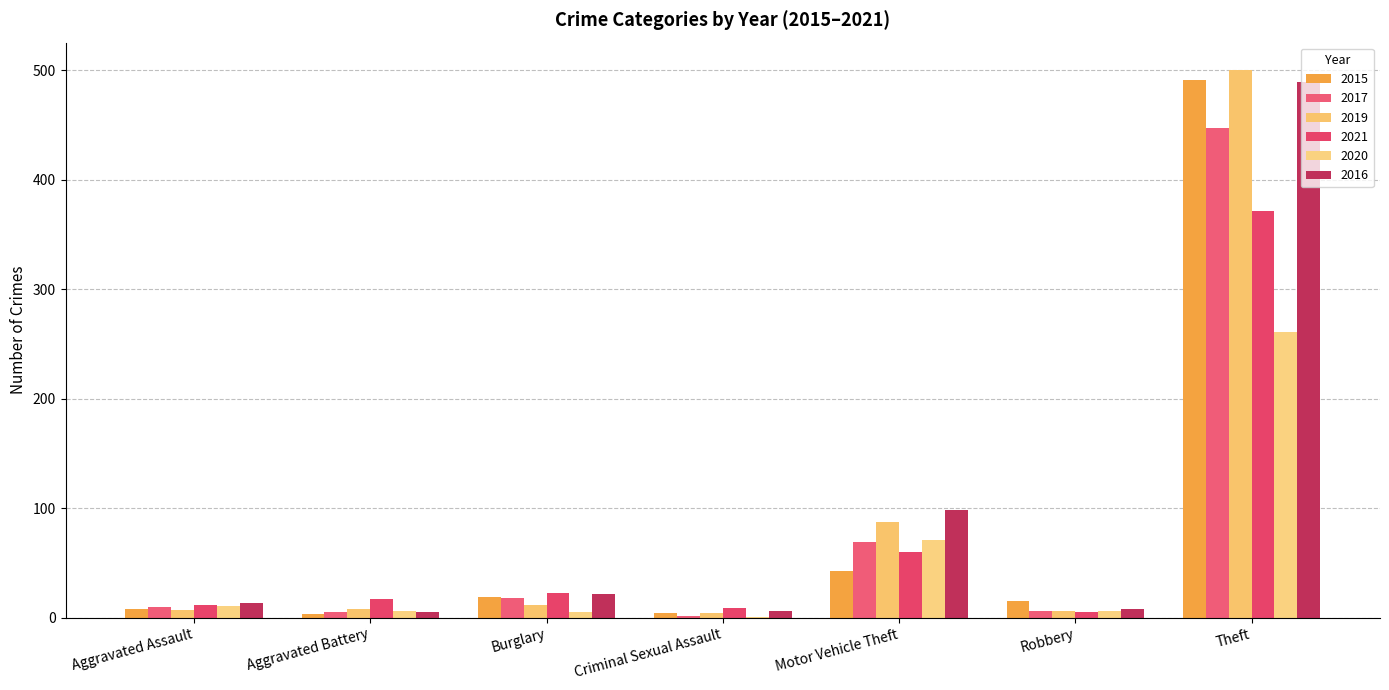

How many distinct data groups are displayed?

6